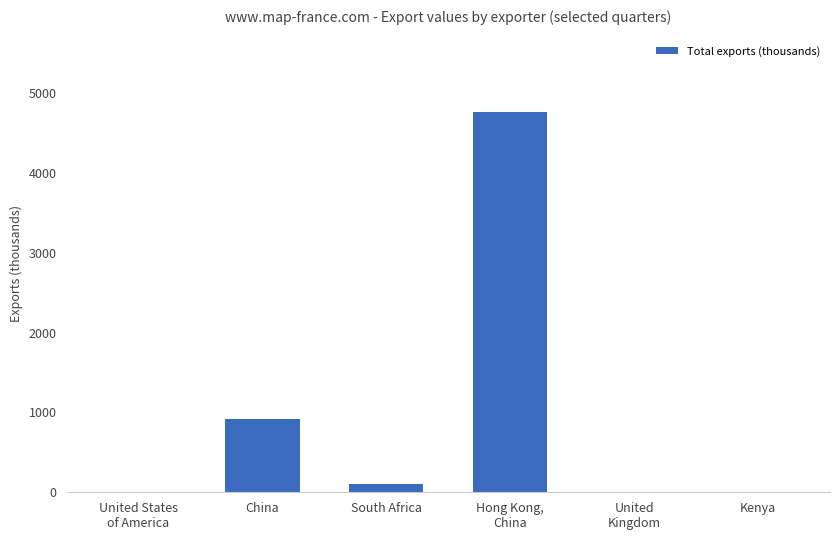

Does the chart contain stacked bars?

No